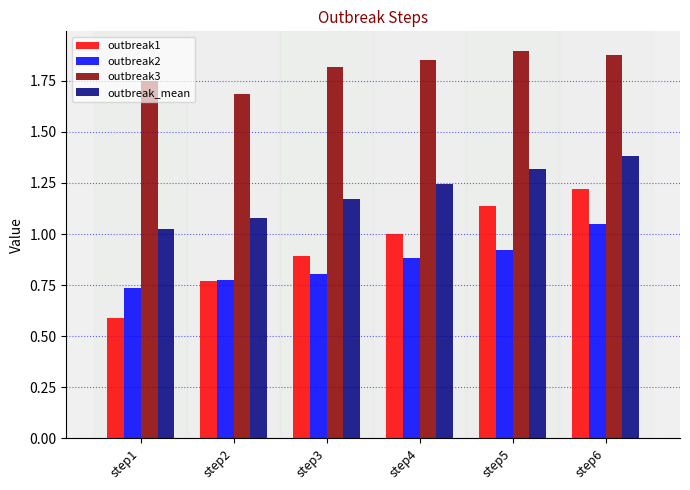

True or false: outbreak_mean has a value of 0.6 at step1.

False